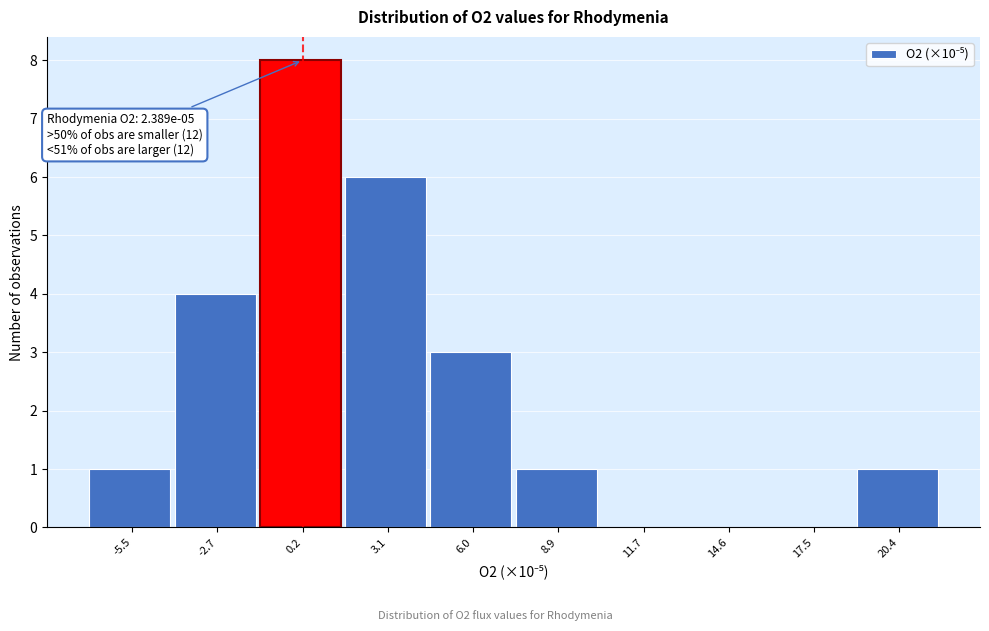

Reading left to right, list all the values displayed in this chart.

-5.5=1	-2.7=4	0.2=8	3.1=6	6.0=3	8.9=1	11.7=0	14.6=0	17.5=0	20.4=1